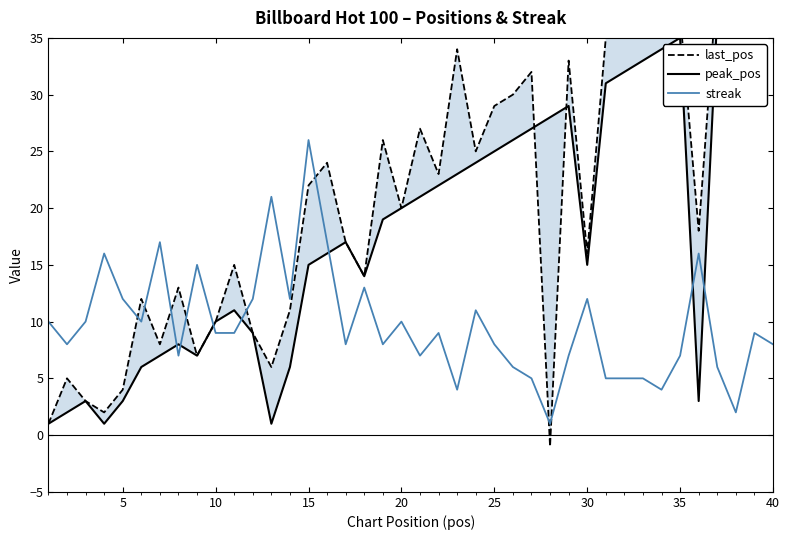

What is the maximum value shown in the chart?

48